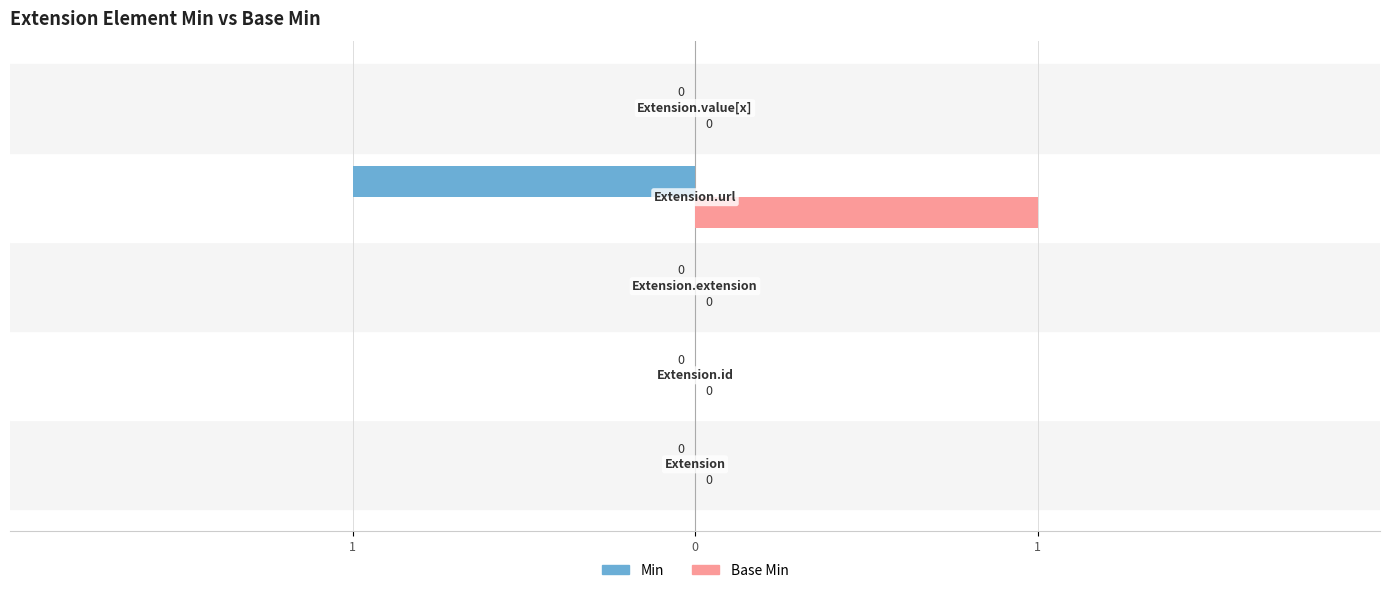

What are all the series names shown in the legend?

Min, Base Min